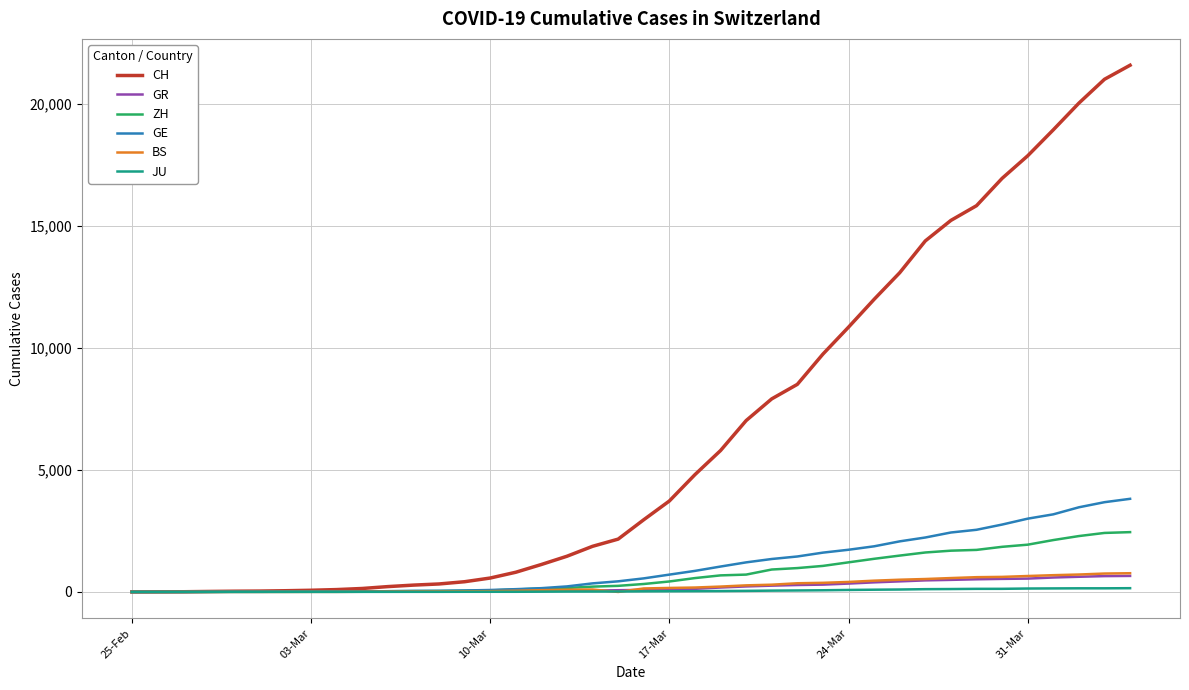

Which series has the largest total across all categories?

CH